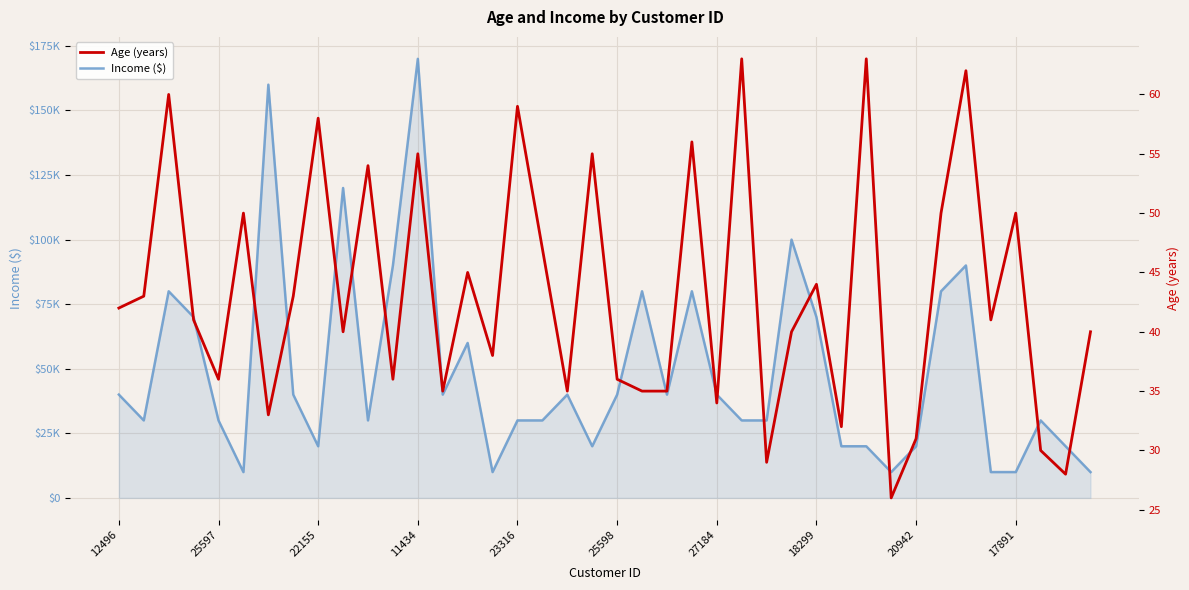

What is the label of the 38th point from the right?

22155